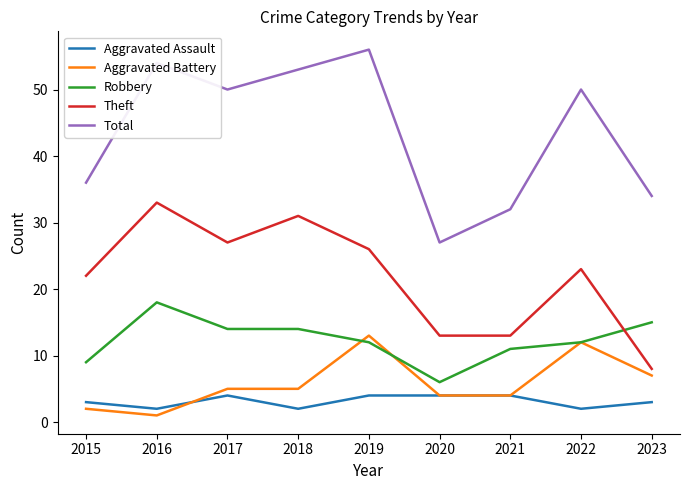

Count the number of data series in this chart.

5